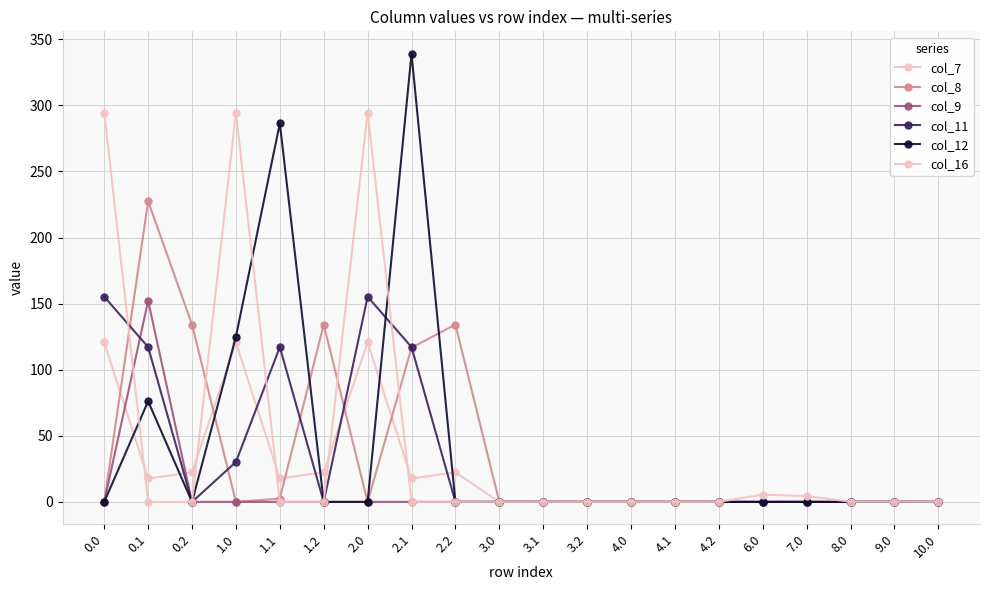

Which series has the largest total across all categories?

col_16